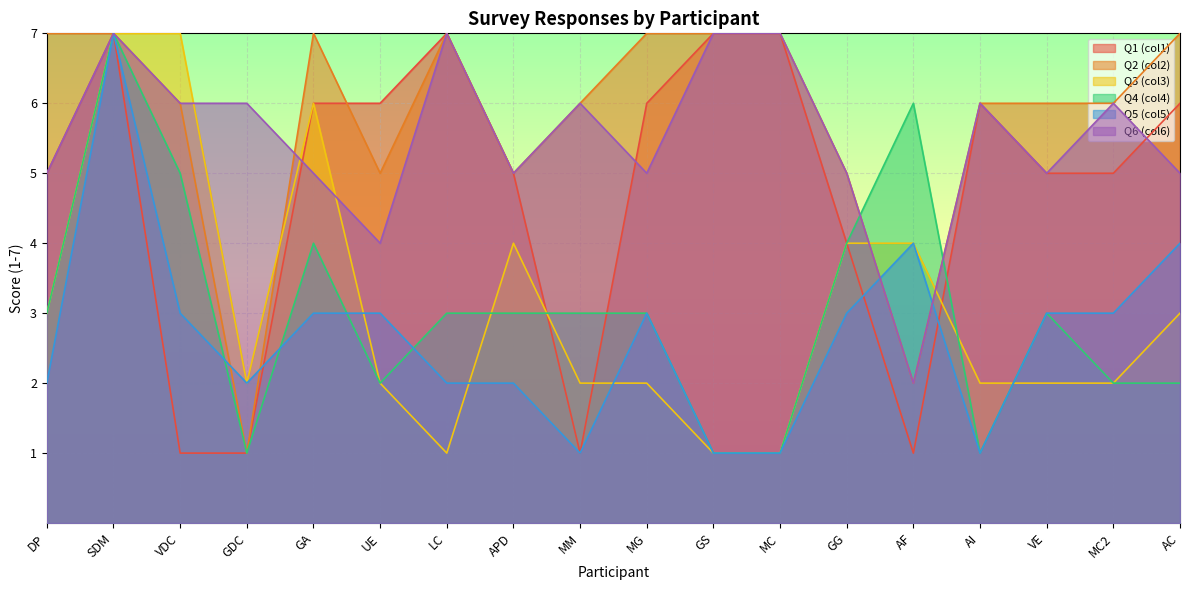

How many lines are shown in the chart?

6